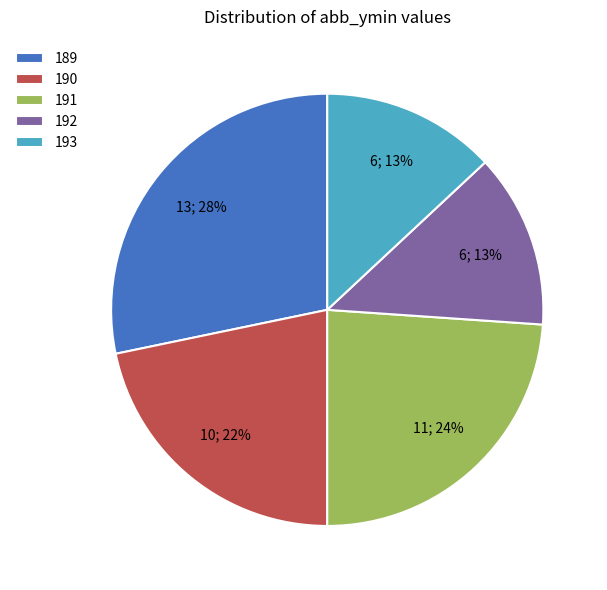

Does any single category account for the majority?

No